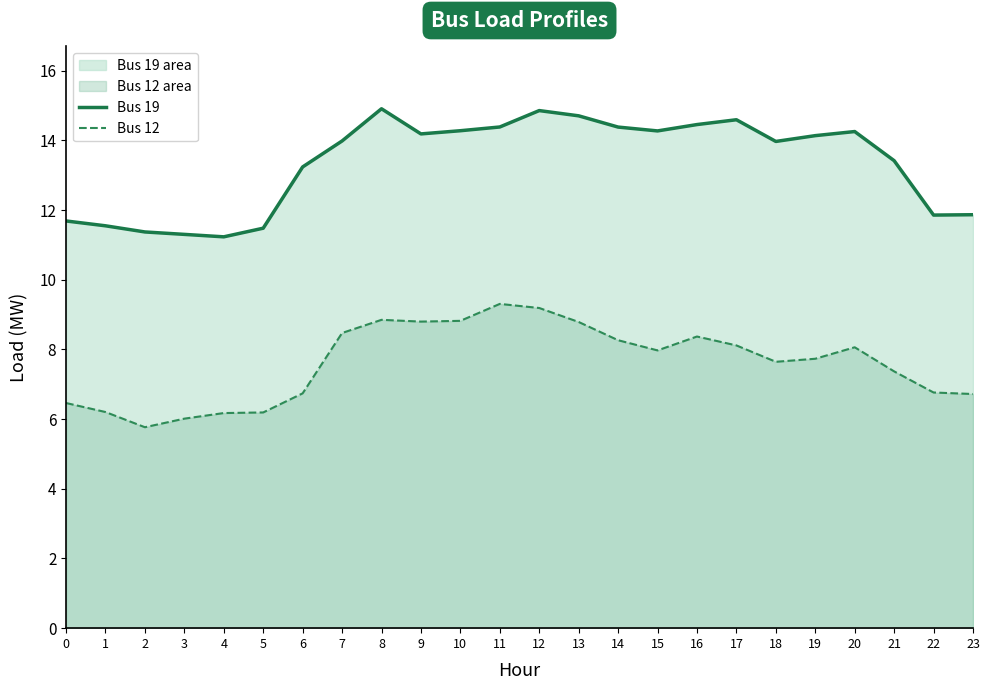

List the series in order of their overall mean, highest first.

Bus 19, Bus 12